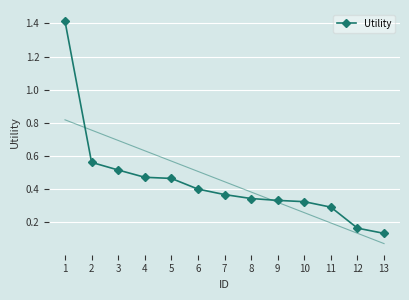

The value of Utility at 5 is 0.3. True or false?

False